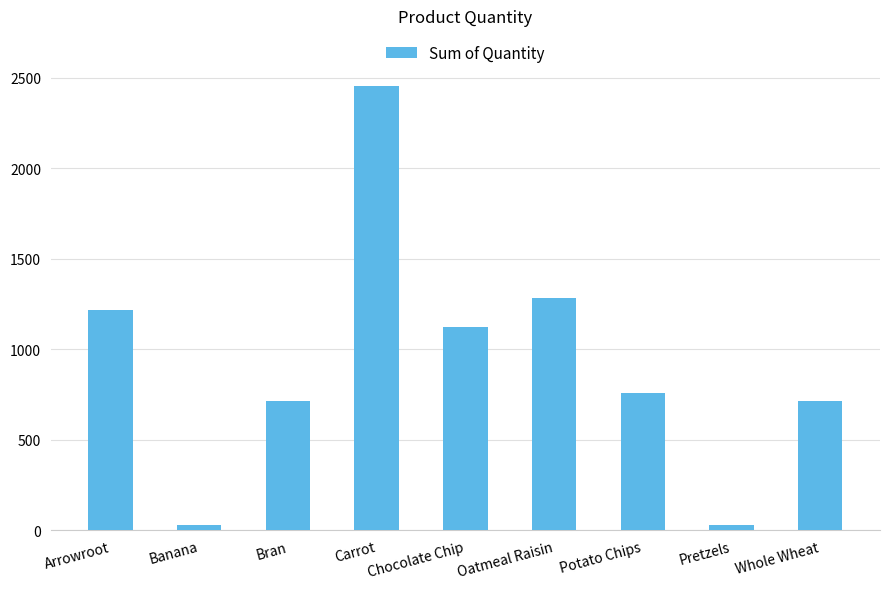

What is the sum of the values at Chocolate Chip and Pretzels?

1149